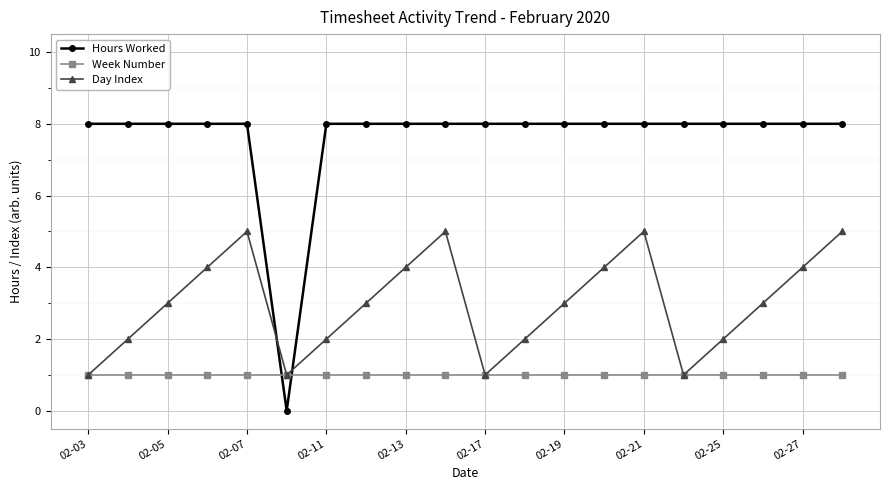

What is the maximum value for Hours Worked?

8